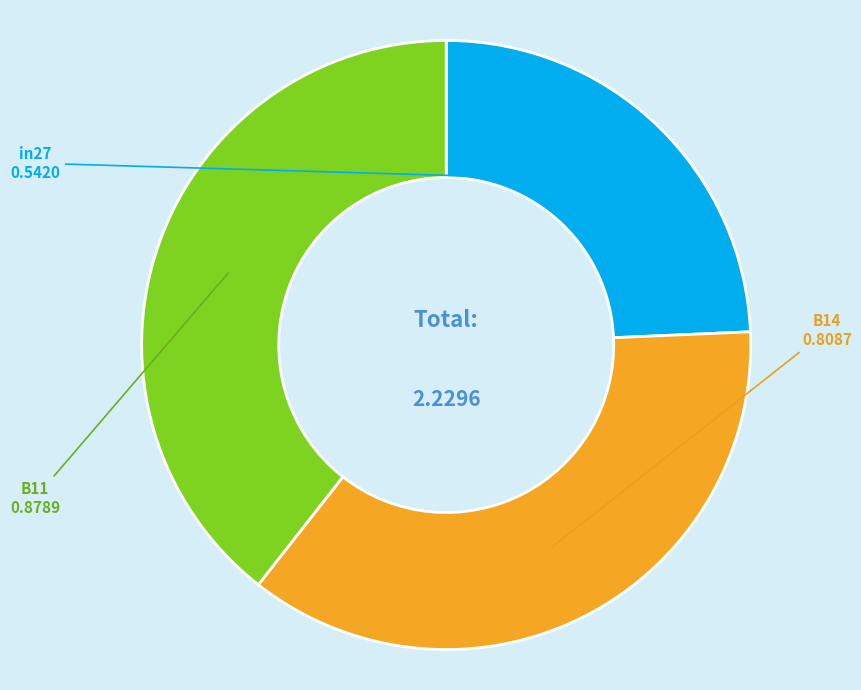

How many segments does this pie chart have?

3